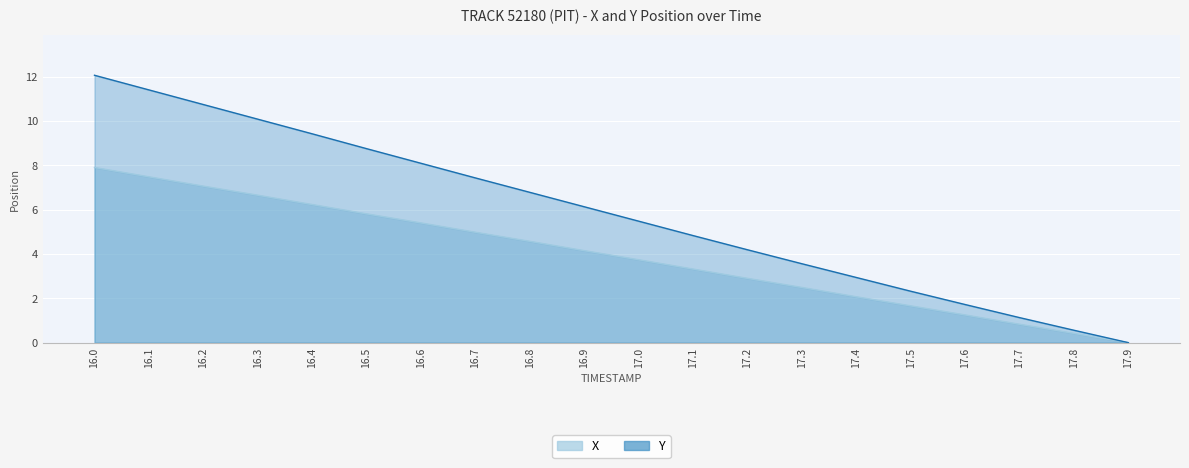

True or false: X and Y cross at least once.

False